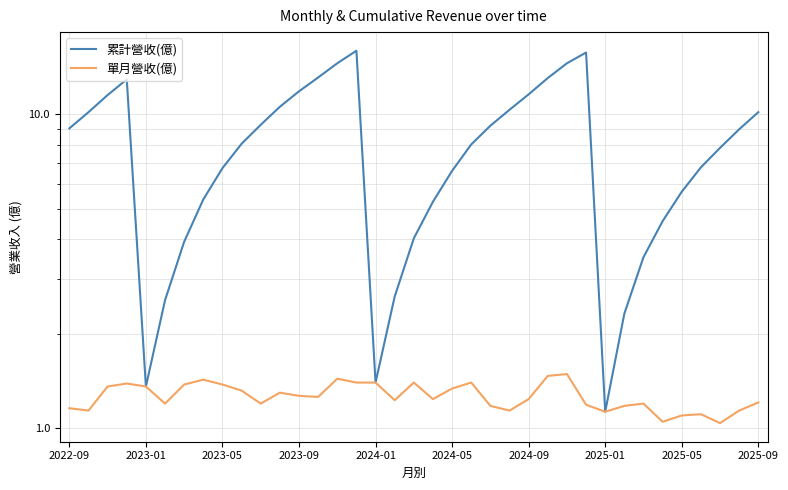

How many series are shown in this chart?

2